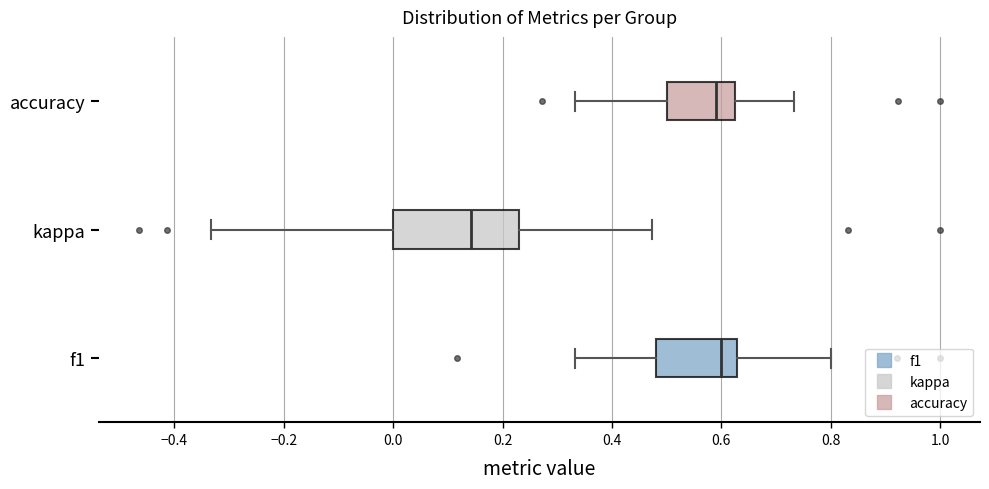

Reading bottom to top, transcribe this box plot: for each box, give where its median line is, the range the box spans, and where its two whiskers end, as read against the x-axis. The values are not printed on the chart, so give them approximately, as read against the axis.

f1: median 0.60, box 0.48 to 0.62, whiskers 0.34 to 0.80
kappa: median 0.14, box 0.00 to 0.24, whiskers -0.34 to 0.48
accuracy: median 0.58, box 0.50 to 0.62, whiskers 0.34 to 0.74